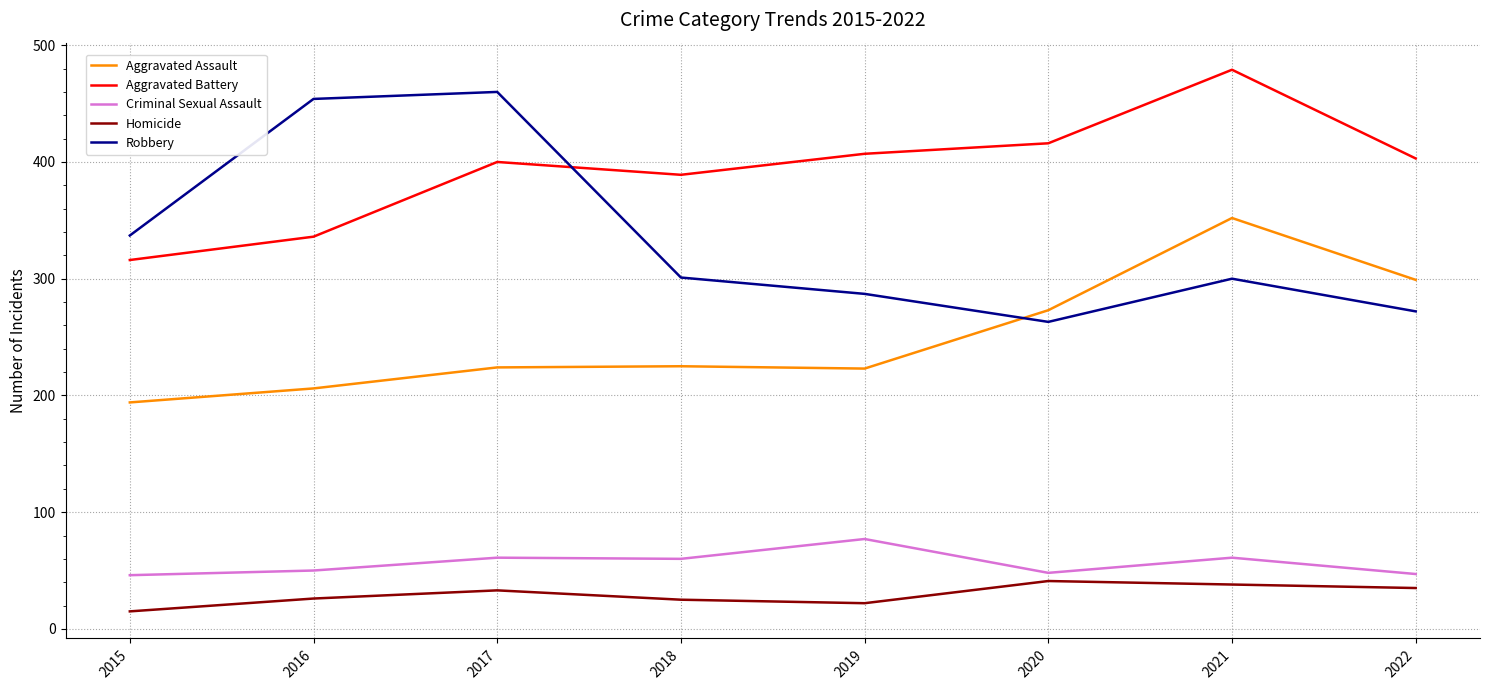

Which category has the highest value in the Criminal Sexual Assault series?

2019